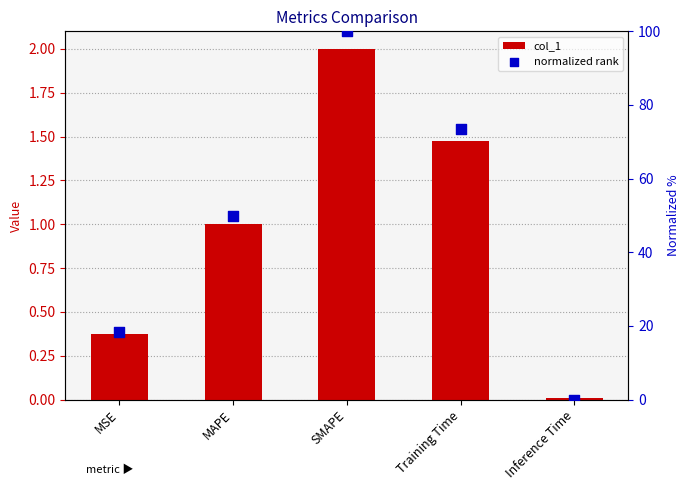

Which series has the largest Y range (max minus min)?

normalized rank